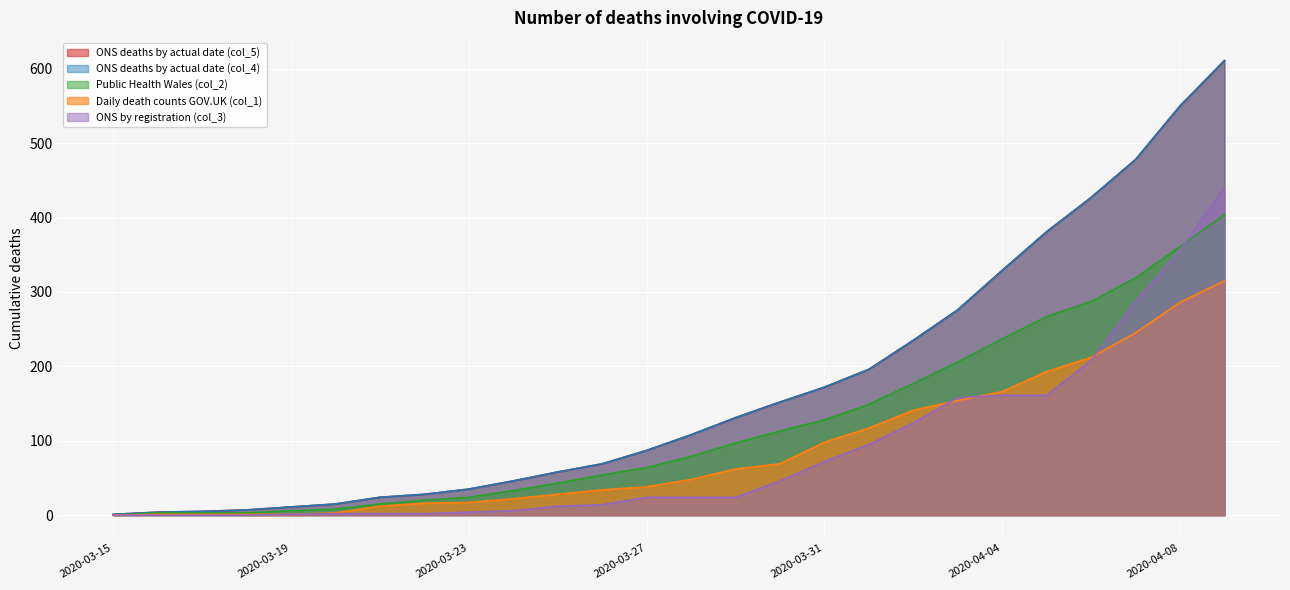

Between 2020-03-17 and 2020-03-31, which series saw the biggest shift?

ONS deaths by actual date (col_5)